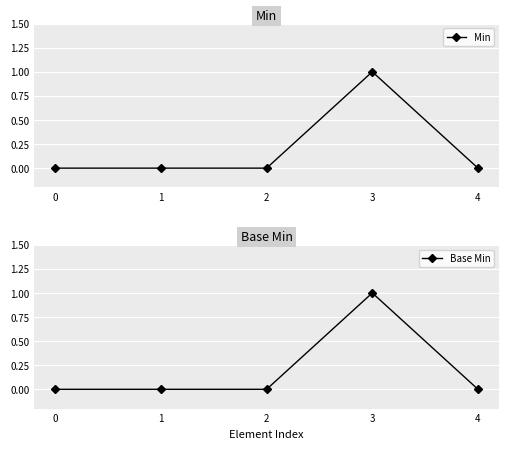

Rank the series at 2 from lowest to highest value.

Min, Base Min